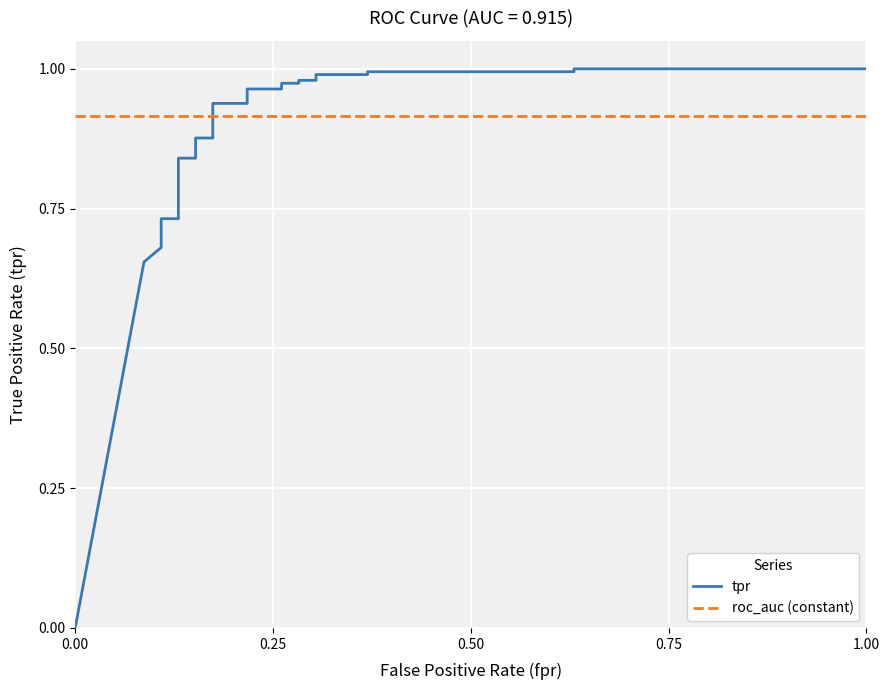

Which series has the widest spread of values?

tpr